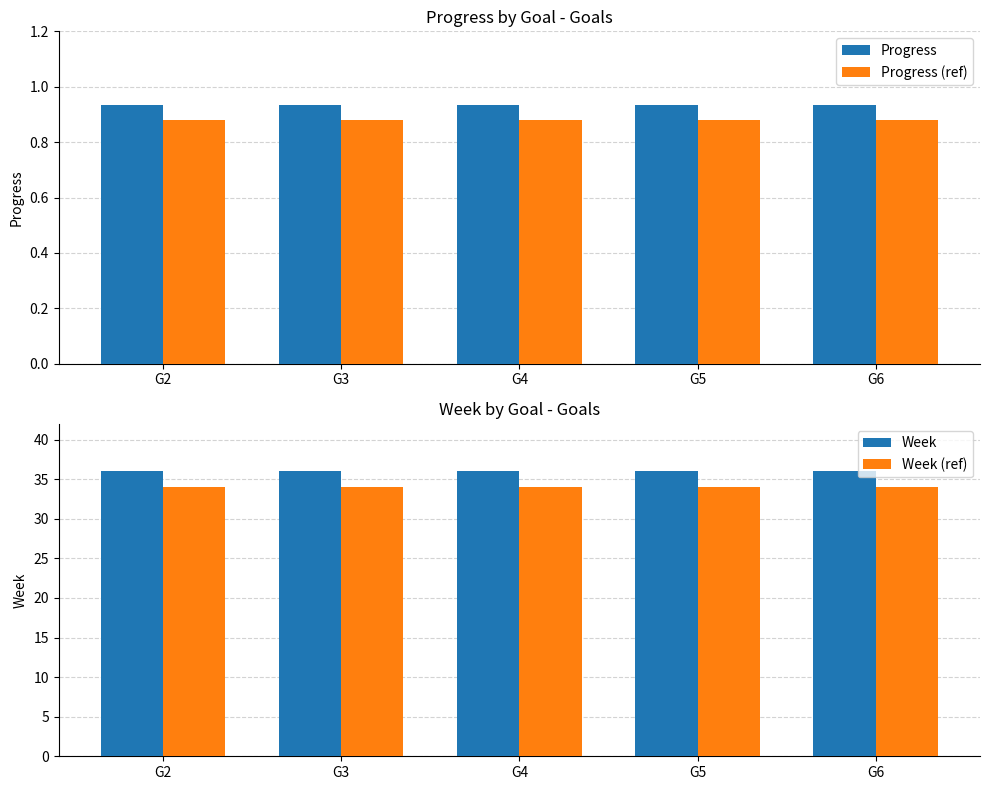

Reading left to right, extract all data points from this chart.

Progress: G2=0.9	G3=0.9	G4=0.9	G5=0.9	G6=0.9
Progress (ref): G2=0.9	G3=0.9	G4=0.9	G5=0.9	G6=0.9
Week: G2=36.0	G3=36.0	G4=36.0	G5=36.0	G6=36.0
Week (ref): G2=34.0	G3=34.0	G4=34.0	G5=34.0	G6=34.0